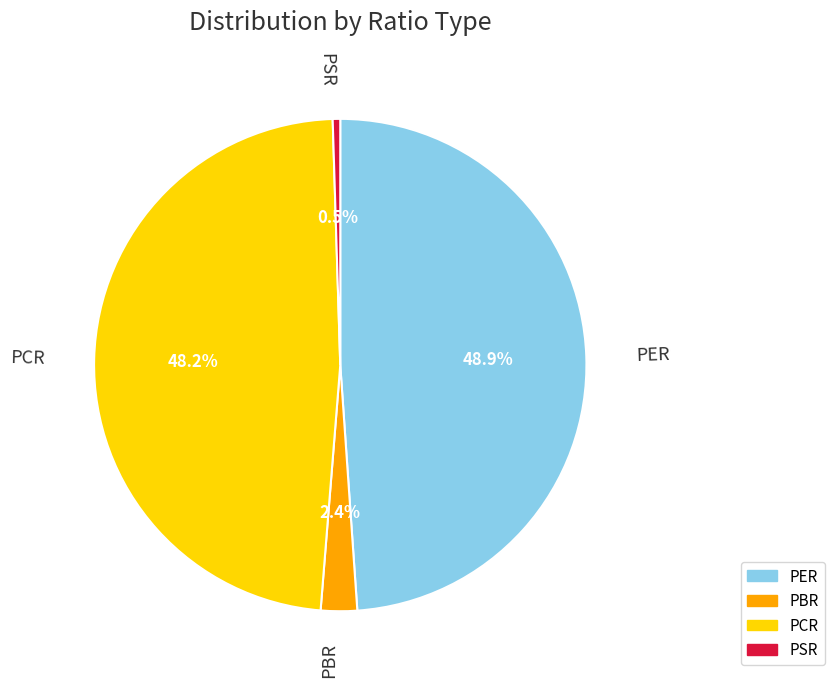

What is the total percentage of PSR and PBR?

2.9%